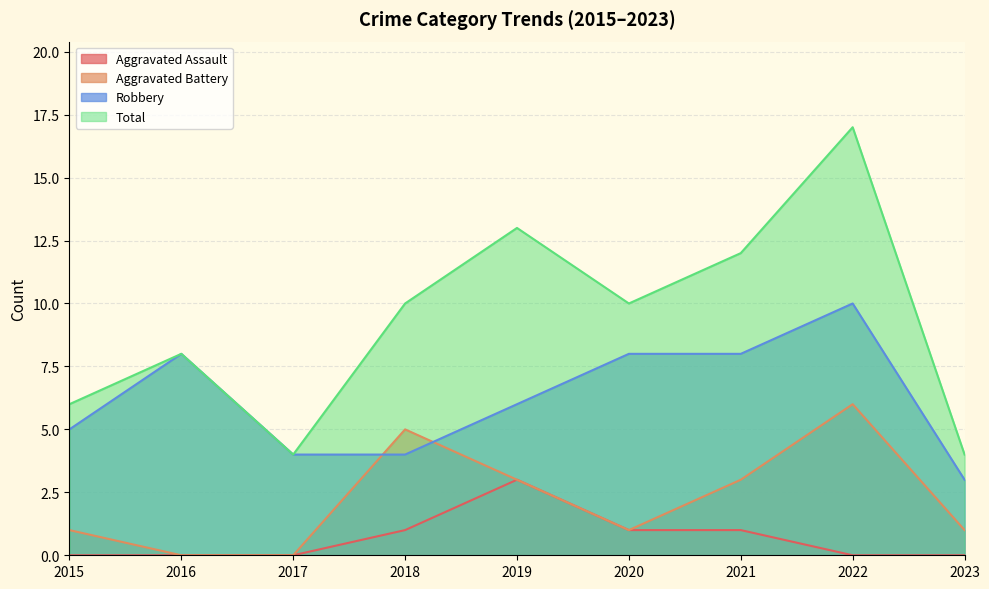

Reading right to left, transcribe all the data shown in this chart.

Aggravated Assault: 0	0	1	1	3	1	0	0	0
Aggravated Battery: 1	6	3	1	3	5	0	0	1
Robbery: 3	10	8	8	6	4	4	8	5
Total: 4	17	12	10	13	10	4	8	6